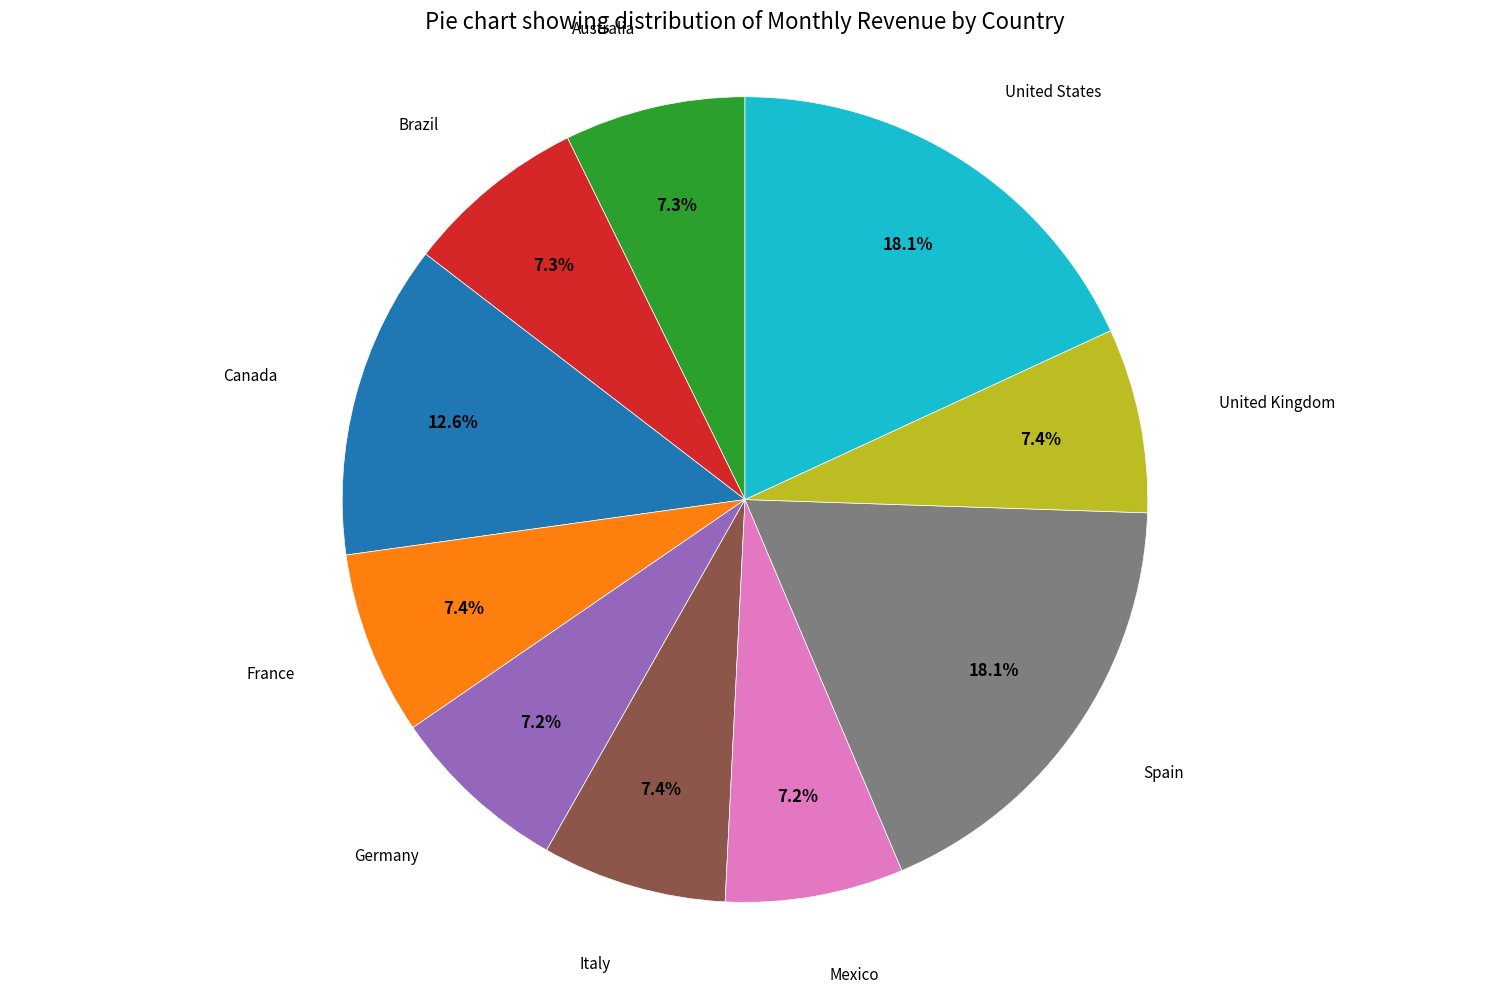

Is there a majority slice in this chart?

No